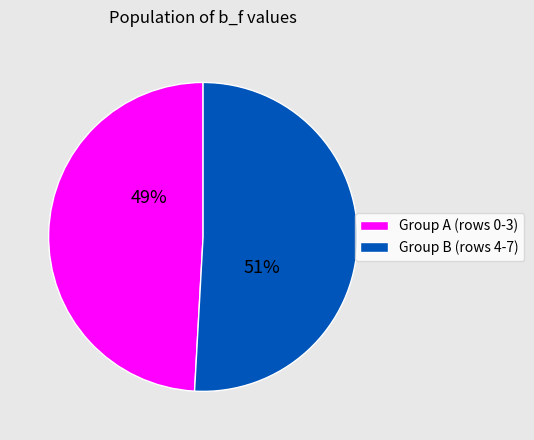

Do Group B (rows 4-7) and Group A (rows 0-3) together represent more than half of the pie?

Yes